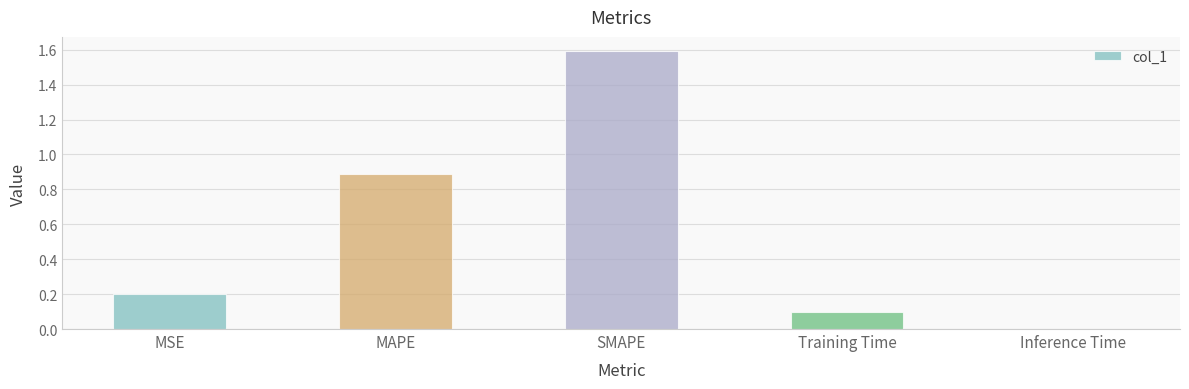

What is the change in value from MAPE to Training Time?

-0.8